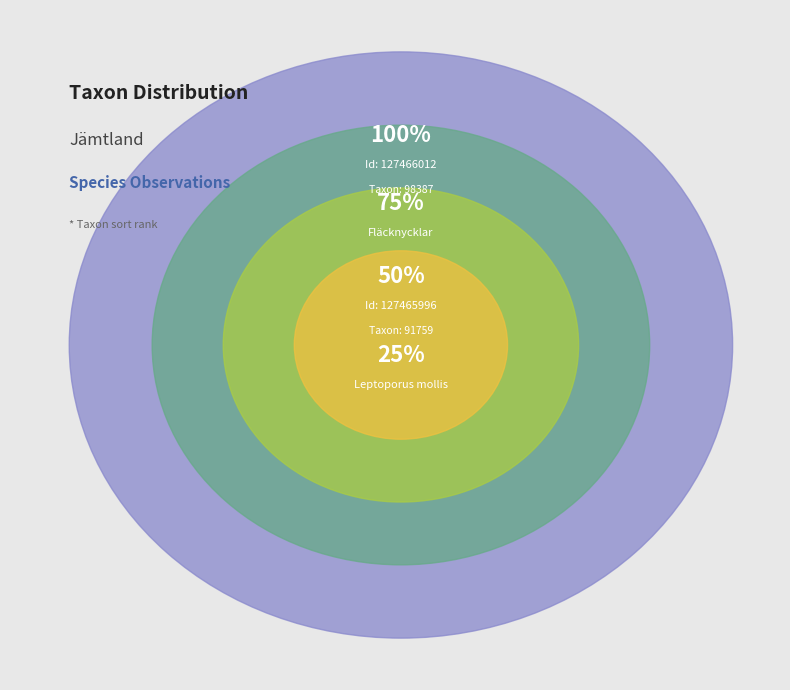

What is the largest slice in the pie chart?

127466012